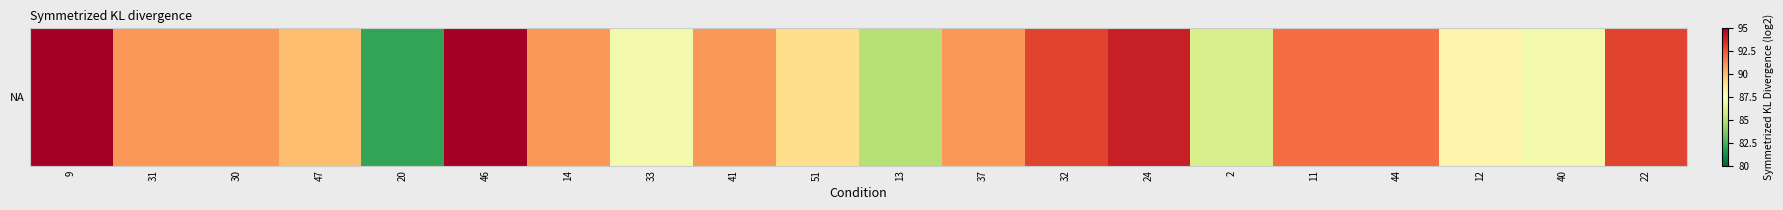

What is the change in value from 24 to 12?

-6